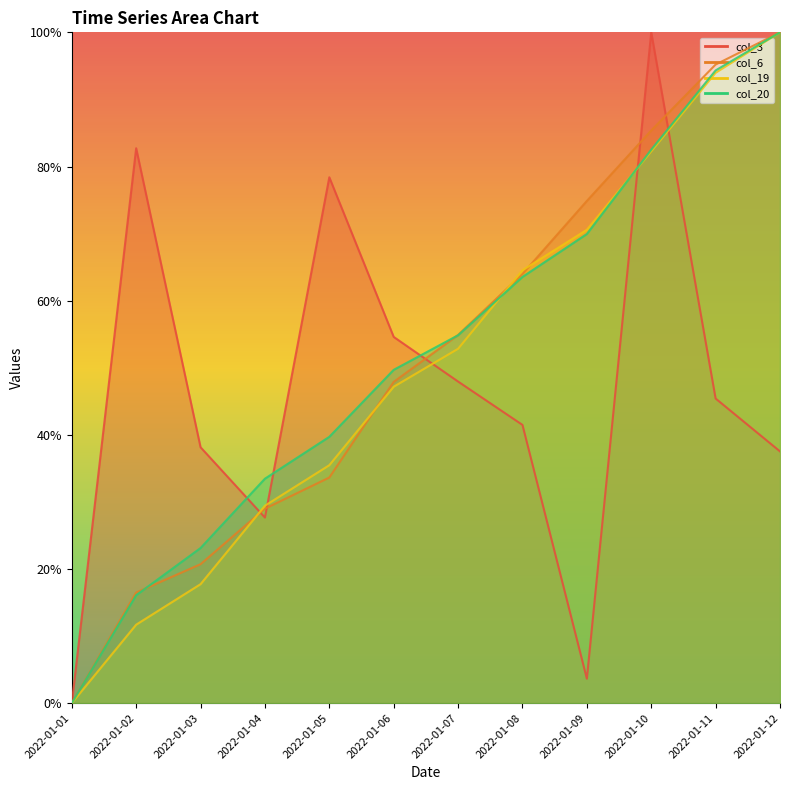

What are all the series names shown in the legend?

col_3, col_6, col_19, col_20